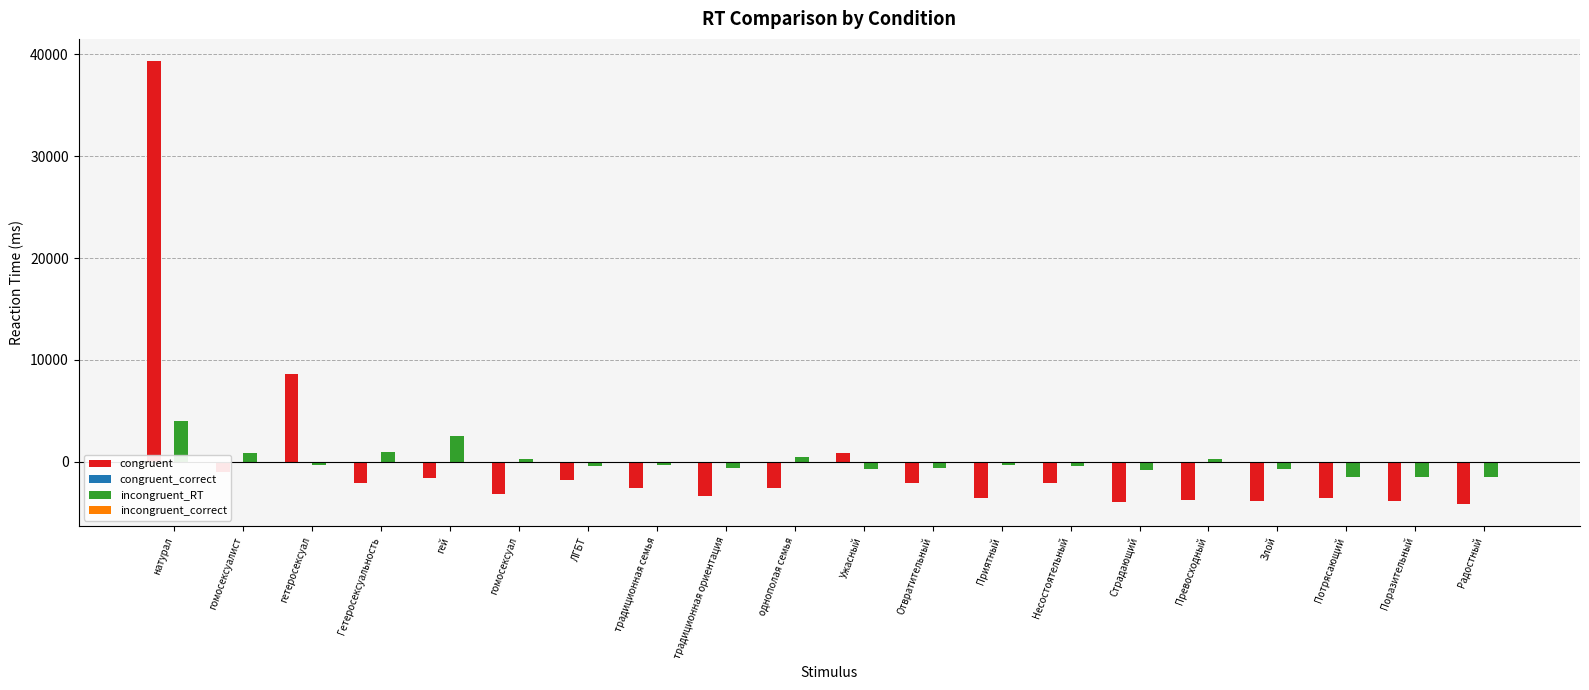

How many bars are there in each group?

4